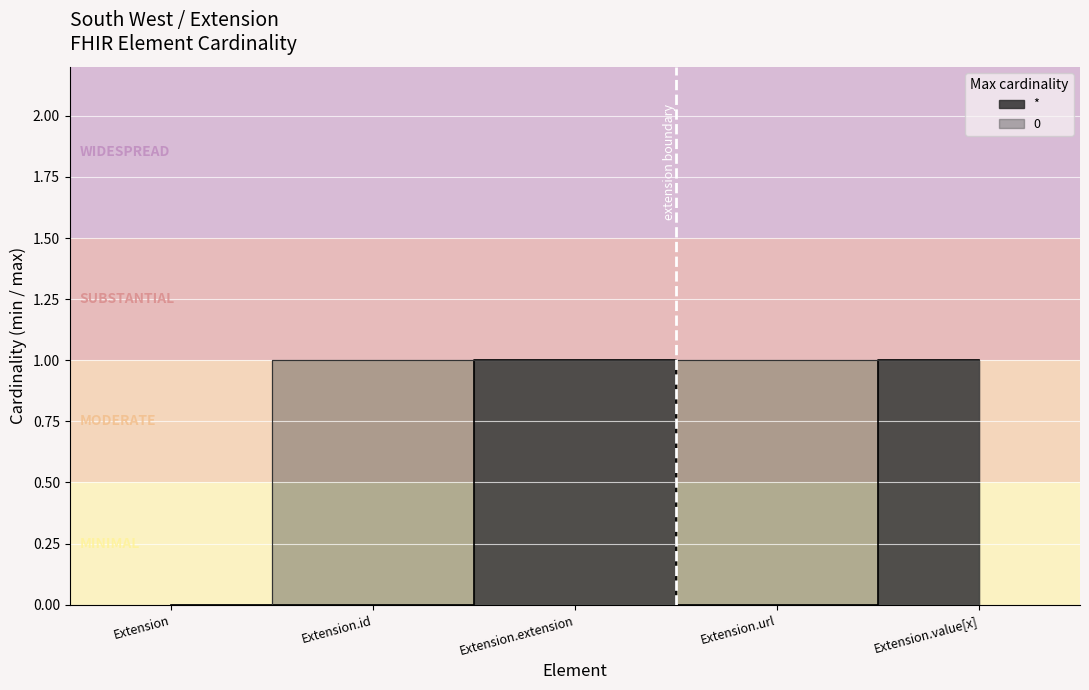

What are all the series names shown in the legend?

*, 0